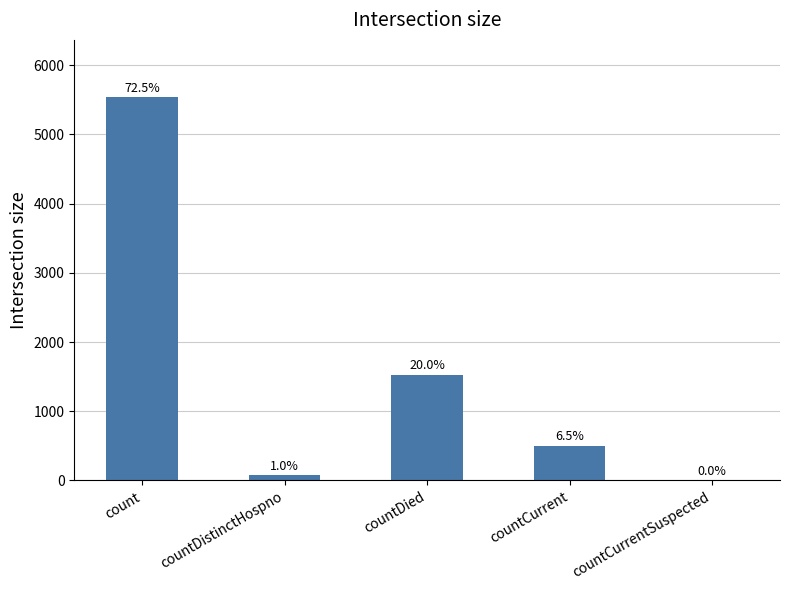

Which label corresponds to the largest value in the chart?

count